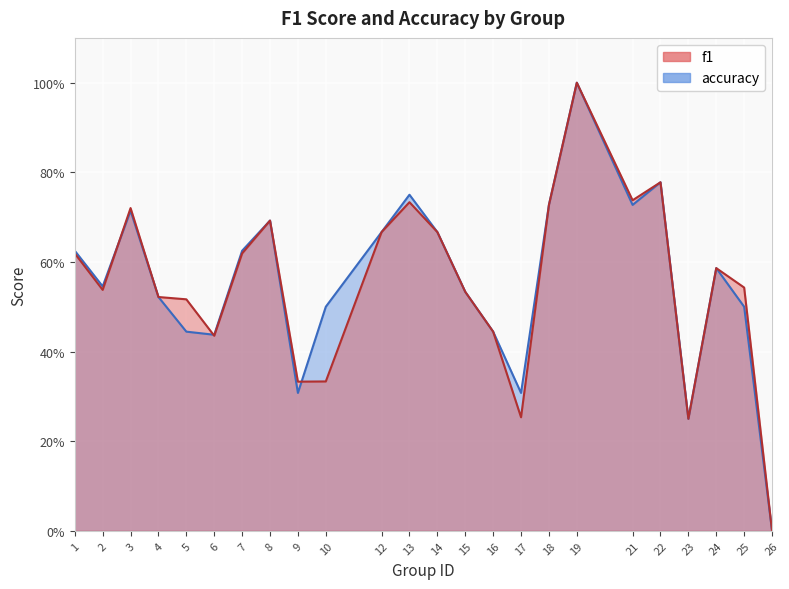

What is the difference between the second highest and second lowest values in the f1 series?

0.5